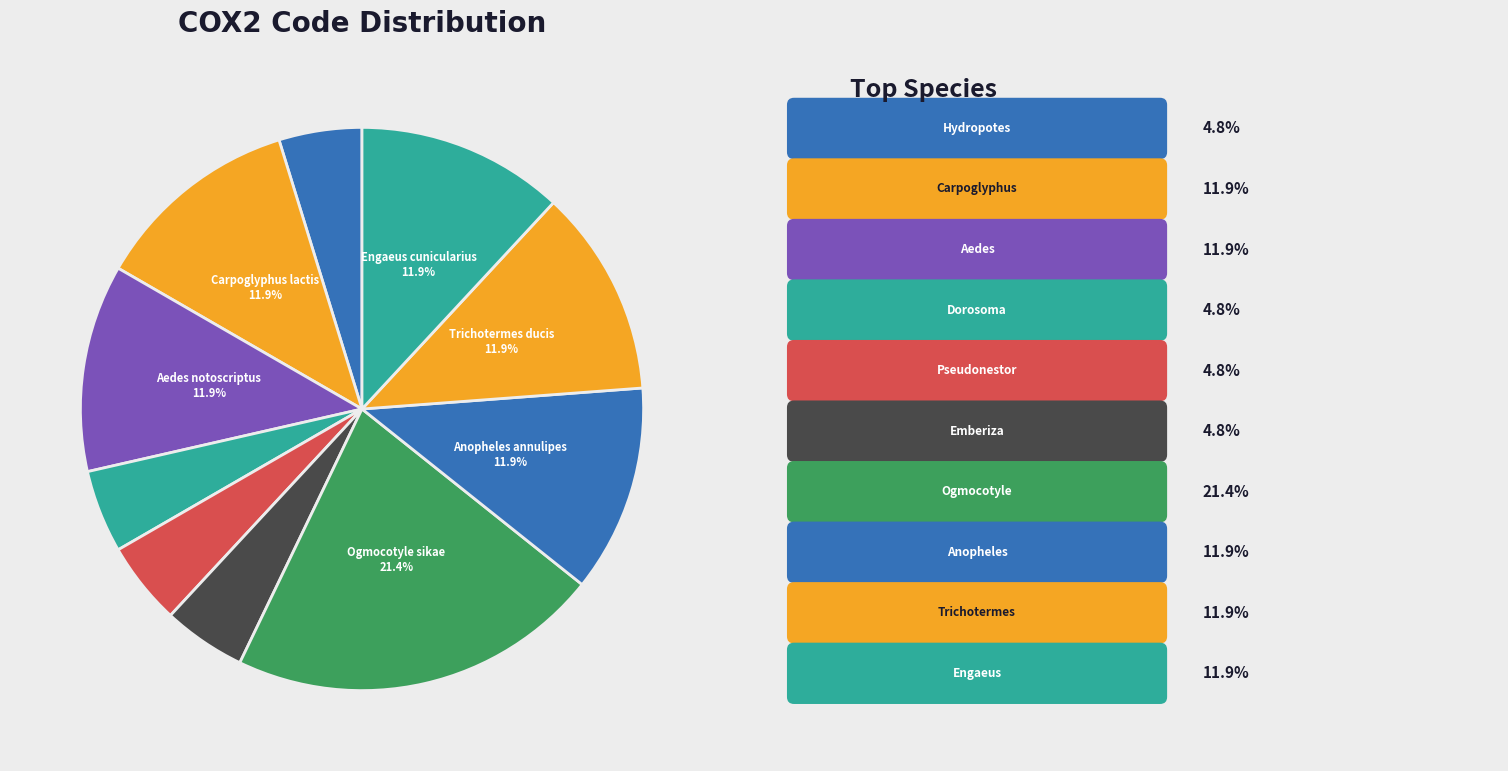

Is there a majority slice in this chart?

No